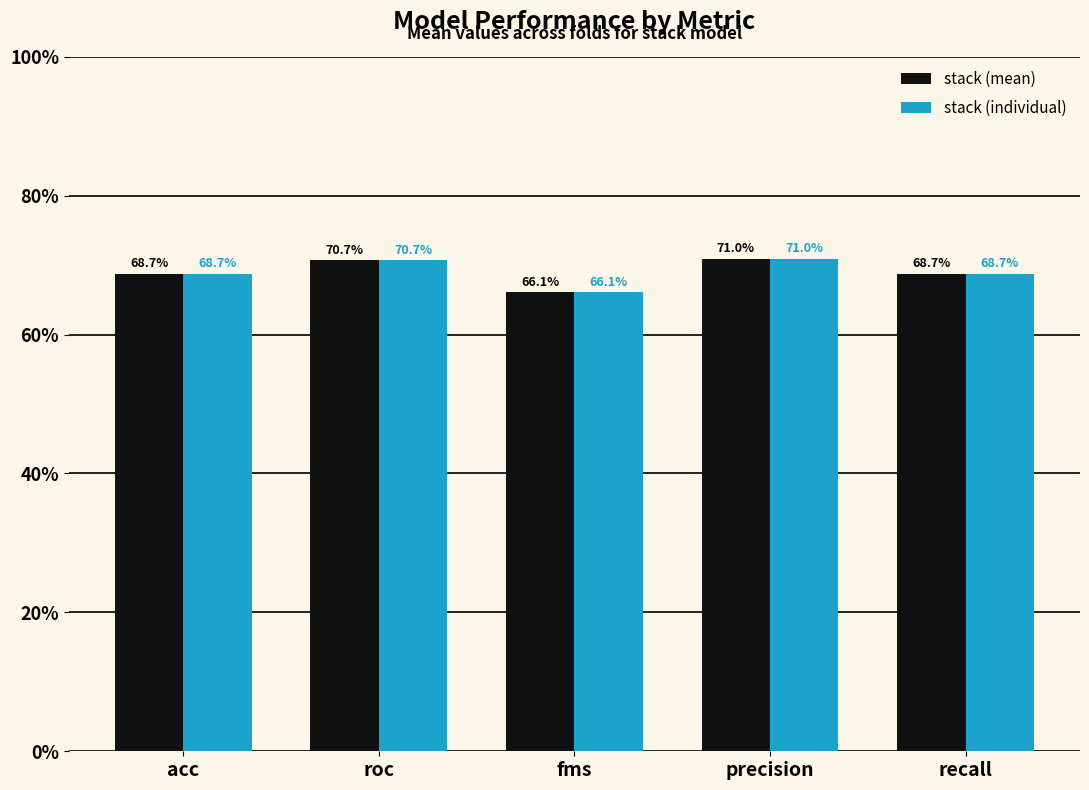

Are the bars horizontal?

No